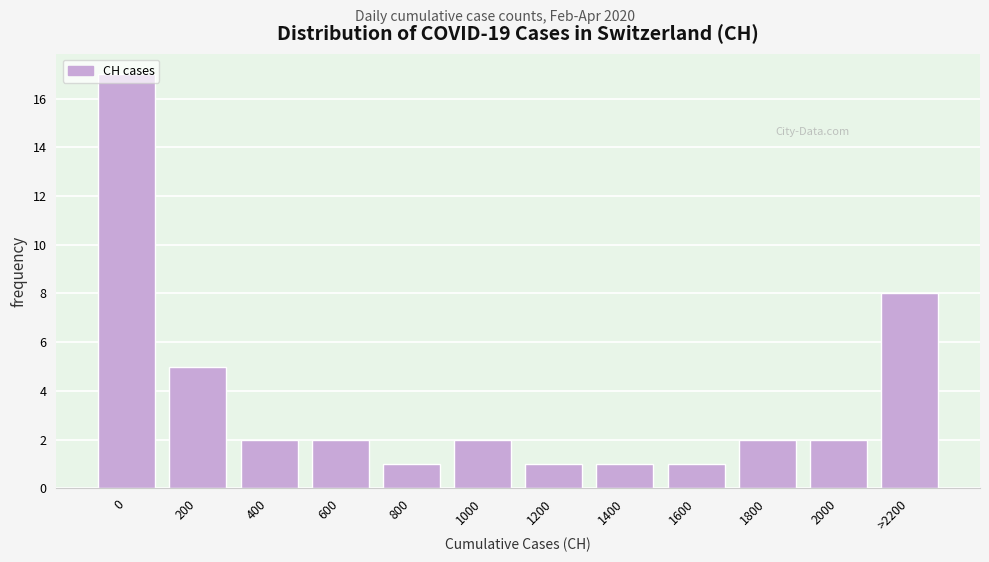

At which label is the value closest to 9?

>2200